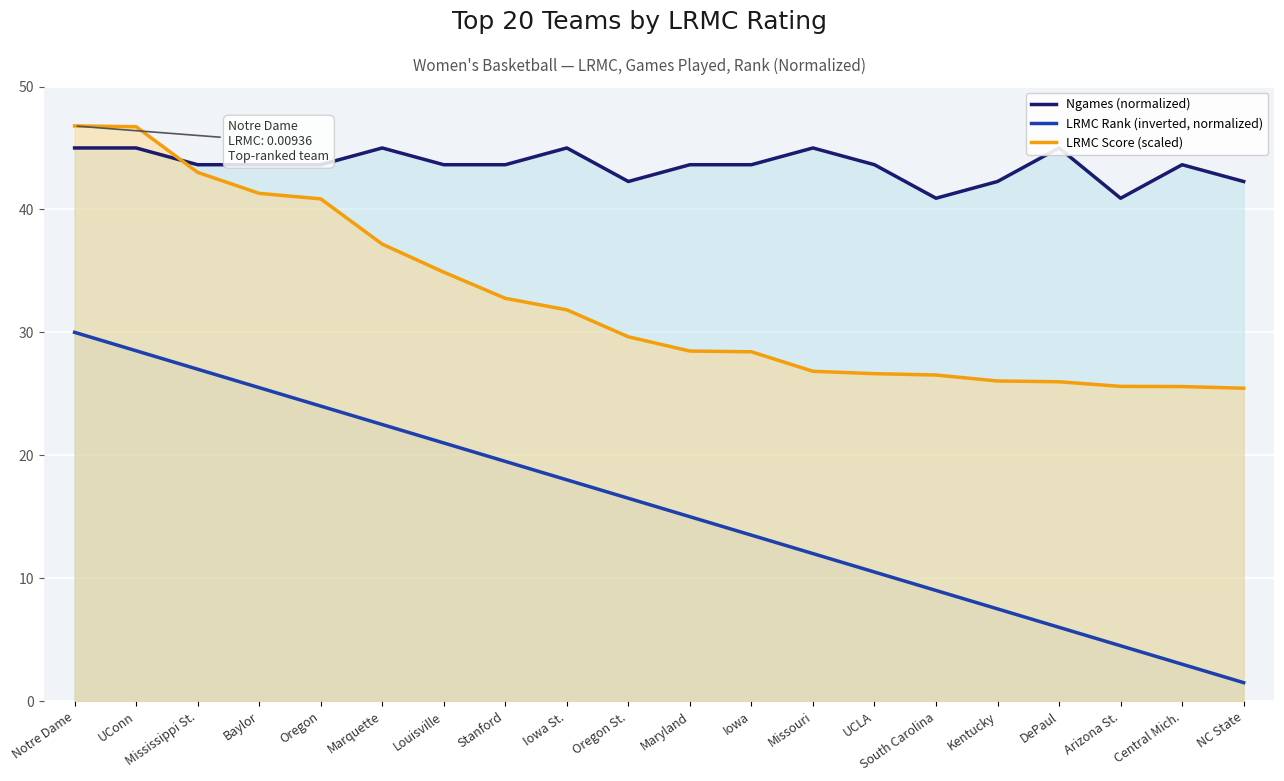

What is the value of the LRMC Score (scaled) point at the 14th from the left?

26.6